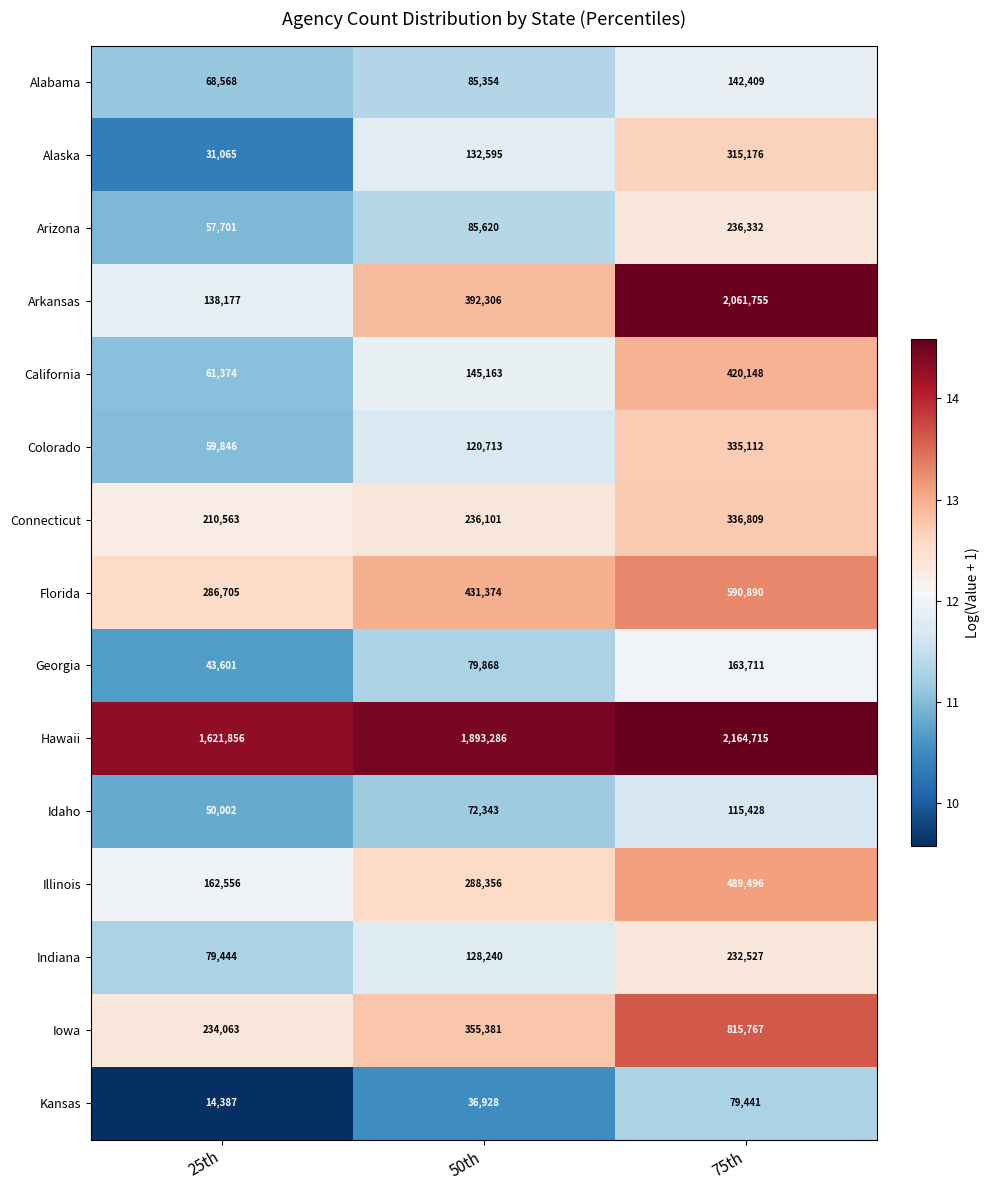

What is the total value across all series at 75th?

8499716